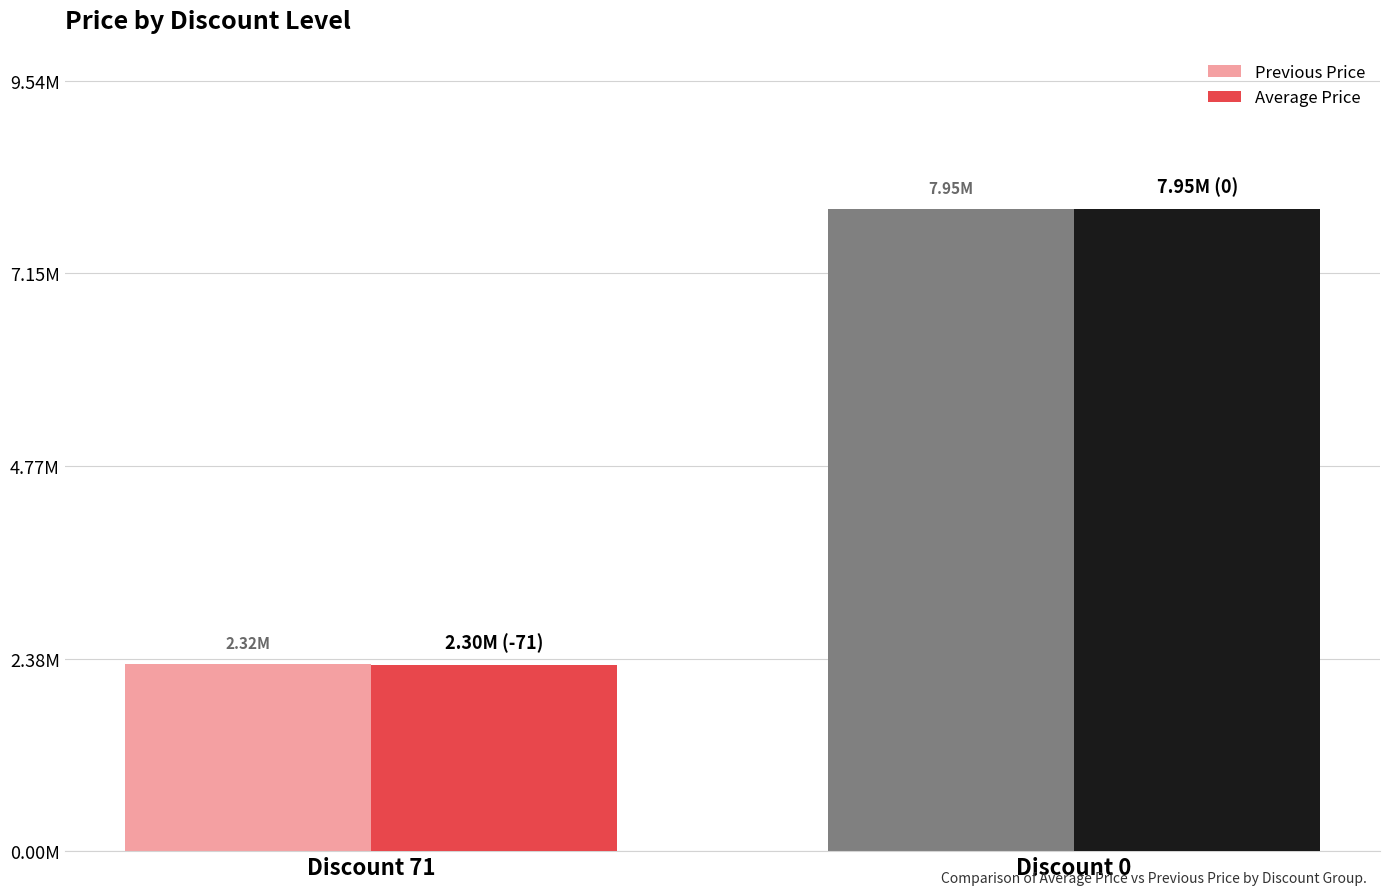

Which series has the largest total across all categories?

Previous Price